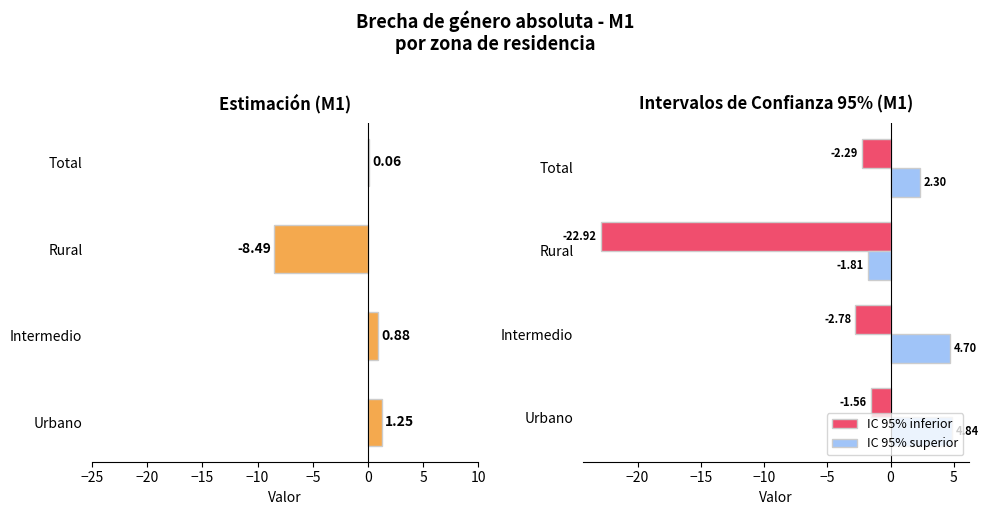

Which series has the largest total across all categories?

IC 95% superior